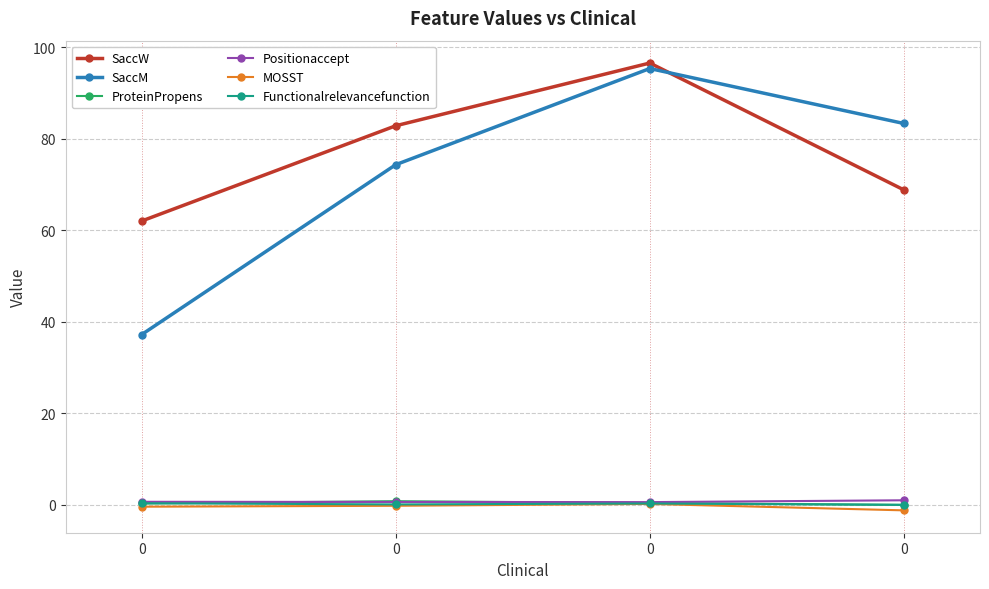

Reading right to left, what are all the values shown in this chart?

SaccW: 68.8	96.5	82.8	62.0
SaccM: 83.3	95.3	74.3	37.2
ProteinPropens: 0.0	0.4	0.8	0.3
Positionaccept: 1.0	0.6	0.6	0.7
MOSST: -1.2	0.2	-0.2	-0.4
Functionalrelevancefunction: 0.0	0.3	0.1	0.3